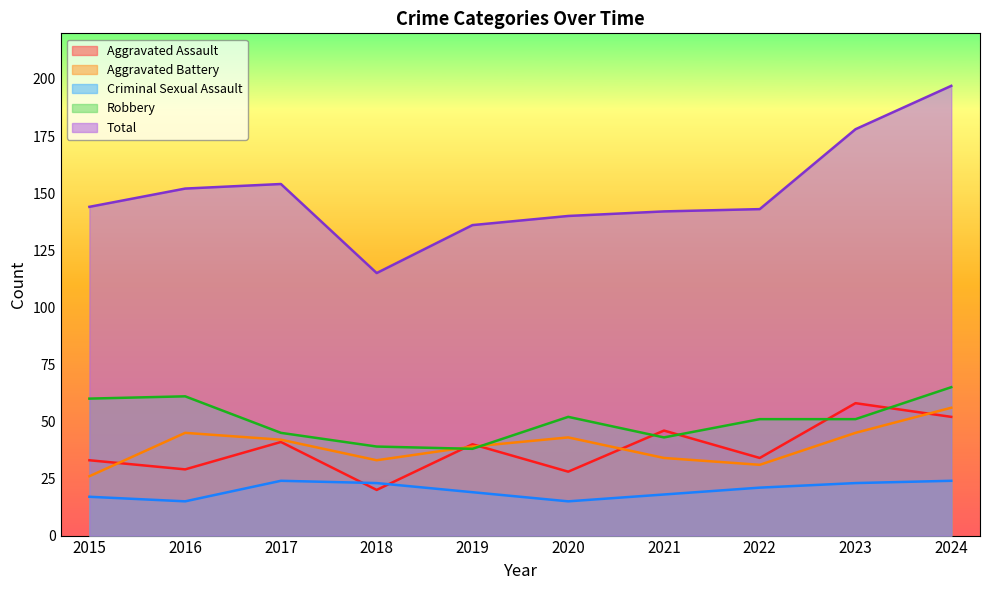

What is the value of the Aggravated Assault point at the 7th from the left?

46